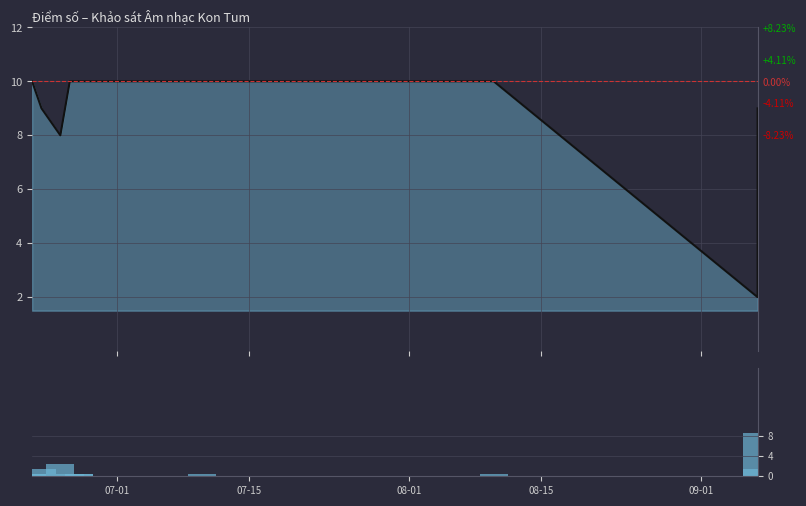

Are the bars horizontal?

No